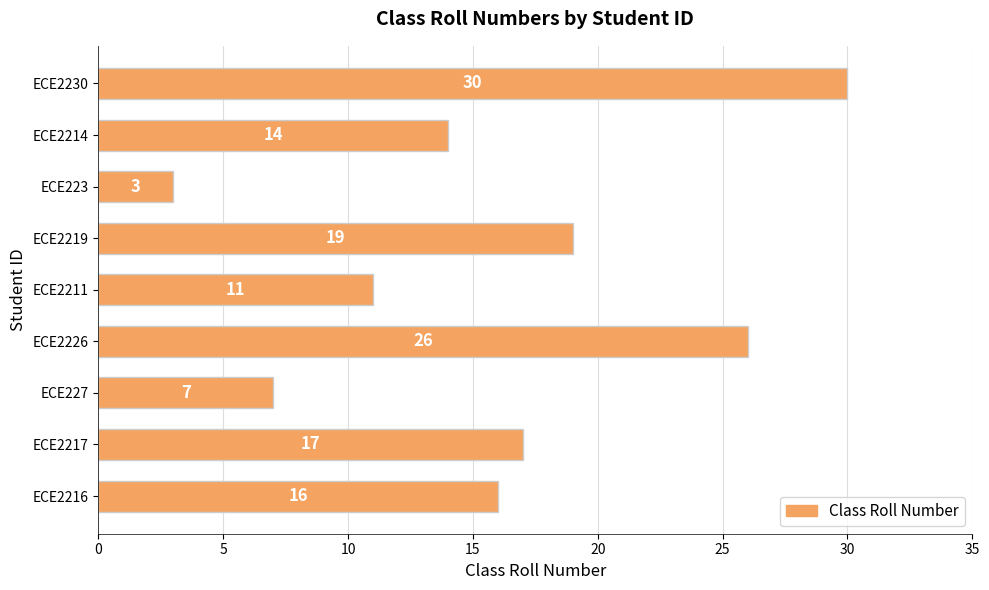

Reading bottom to top, extract all data points from this chart.

ECE2216=16	ECE2217=17	ECE227=7	ECE2226=26	ECE2211=11	ECE2219=19	ECE223=3	ECE2214=14	ECE2230=30